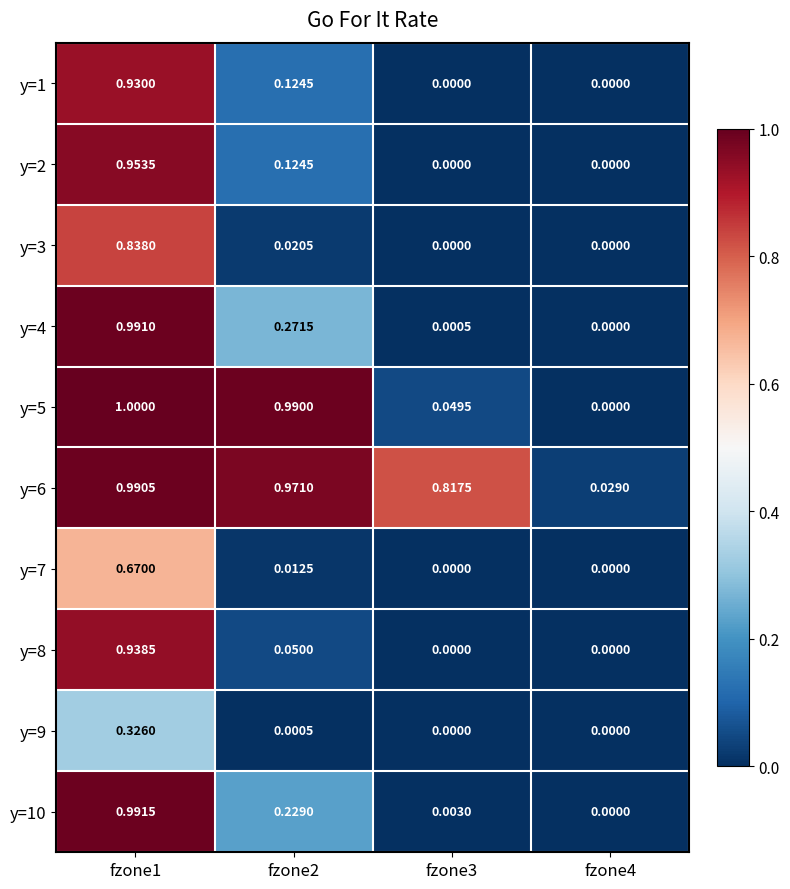

Is the value of y=3 at fzone1 greater than the value of y=10 at fzone2?

Yes